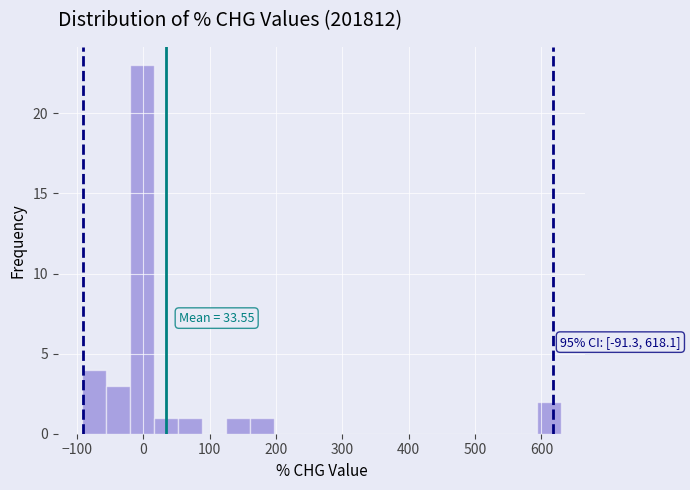

Read against the x-axis, roughly where is the centre of the tallest bar?

0